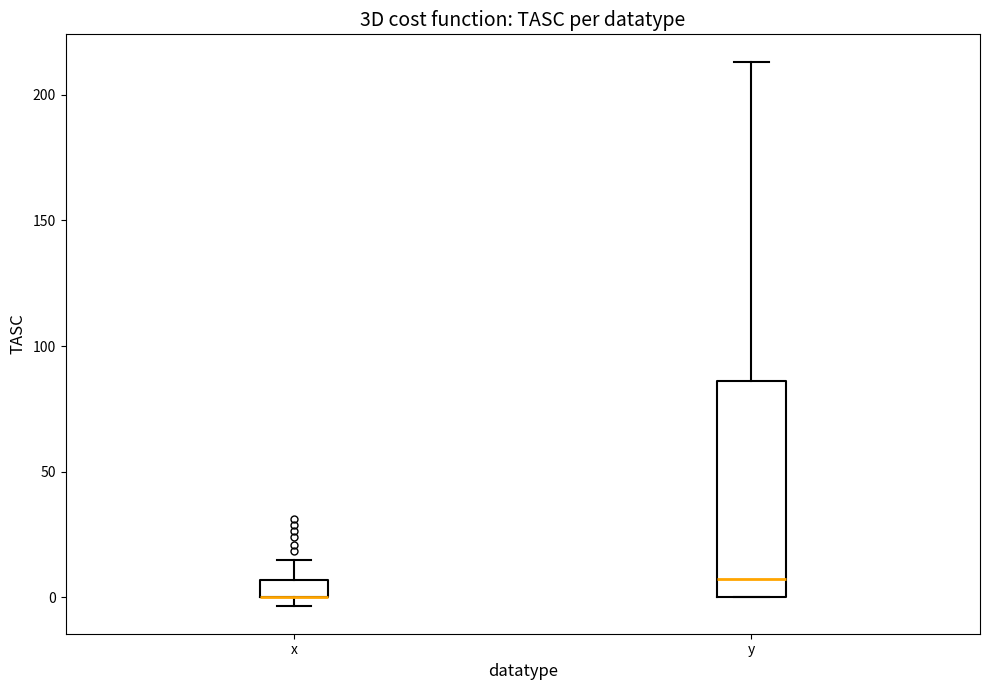

Where is the lower edge of the box for x on the y-axis? The values are not printed on the chart, so give them approximately, as read against the axis.

0